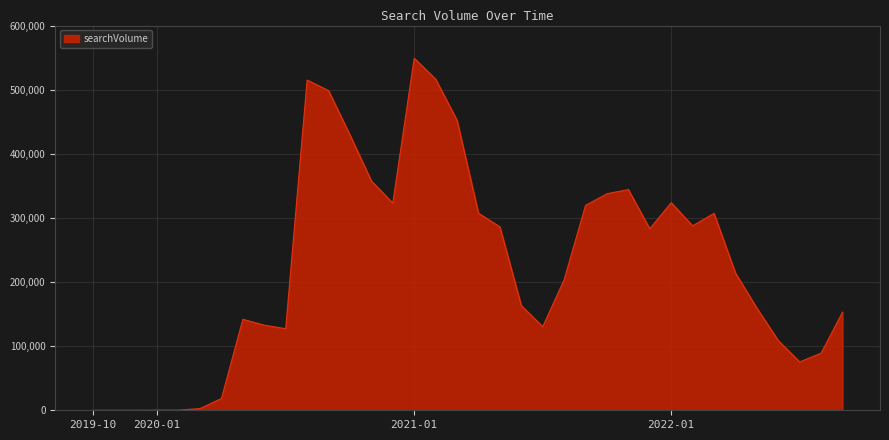

What is the difference between the maximum and minimum values?

549100